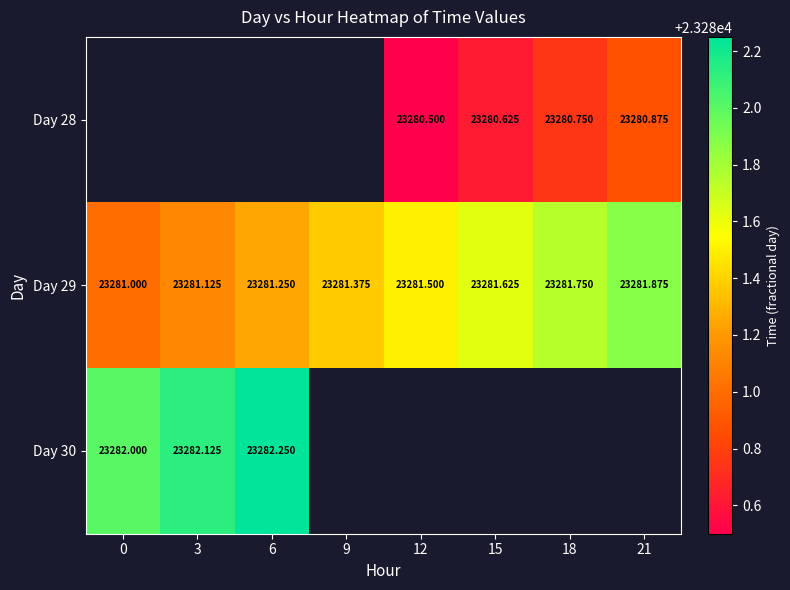

What is the minimum value for Day 29?

23281.0